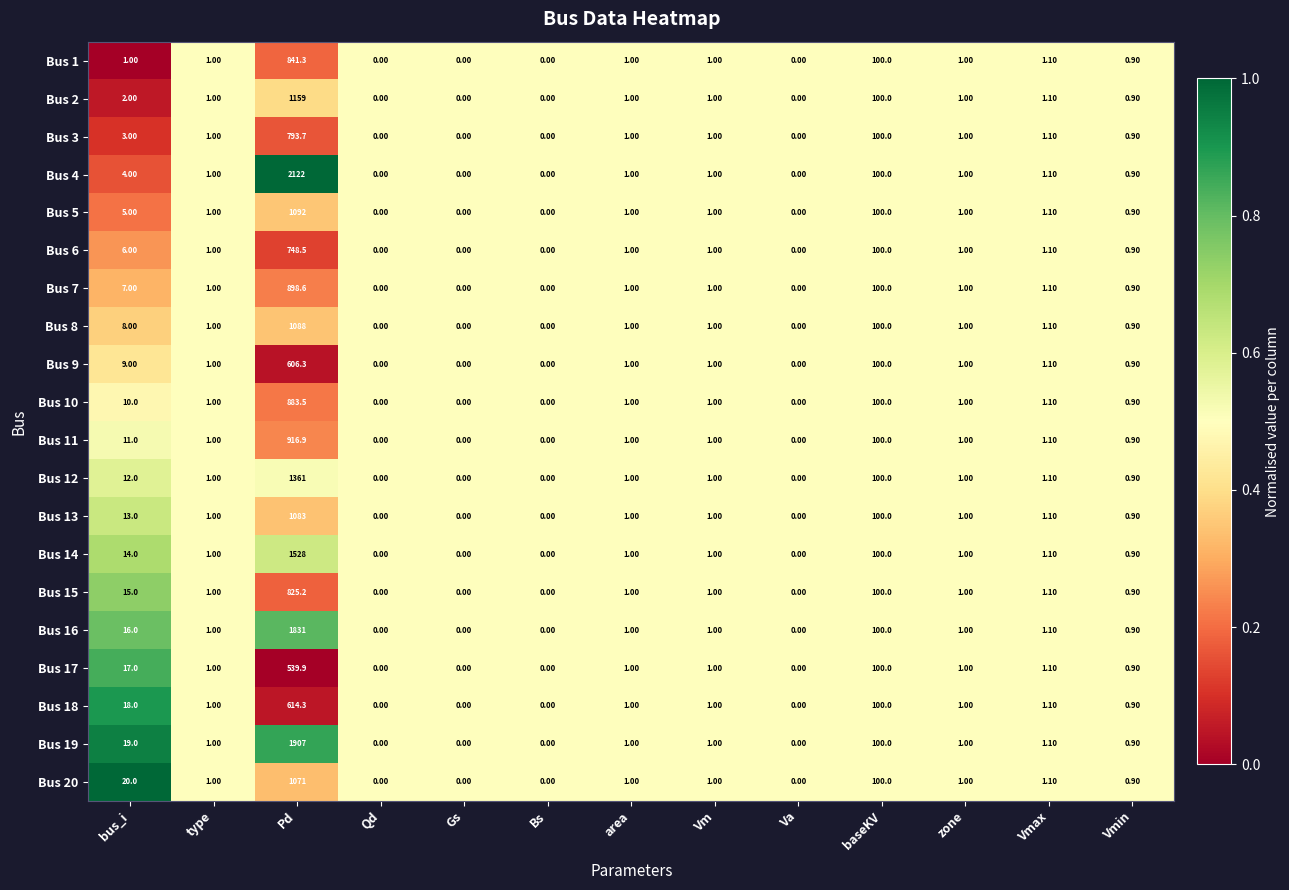

Where does the Bus 8 series first go above 1?

bus_i